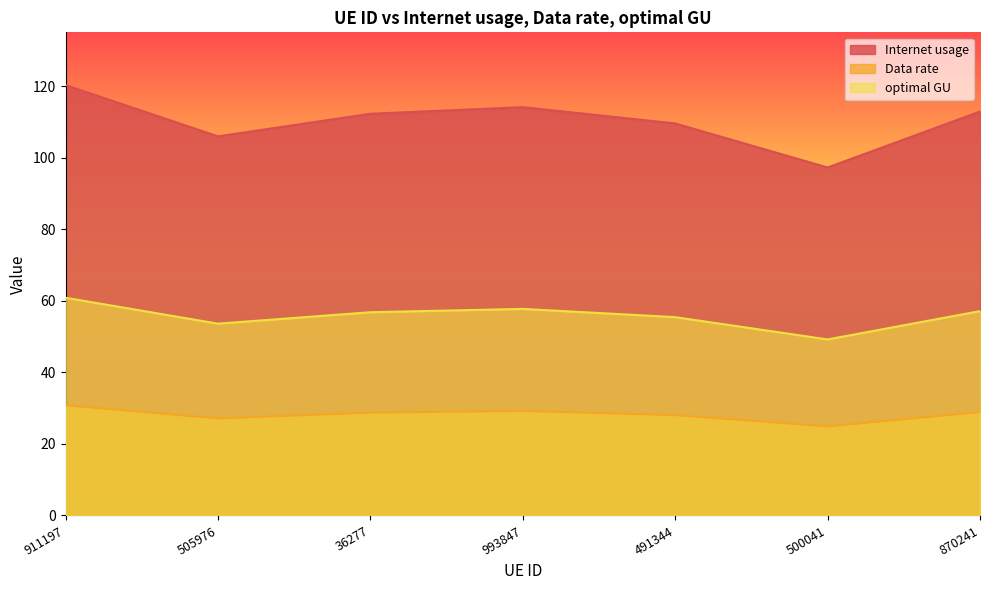

Does the chart have visible grid lines?

No